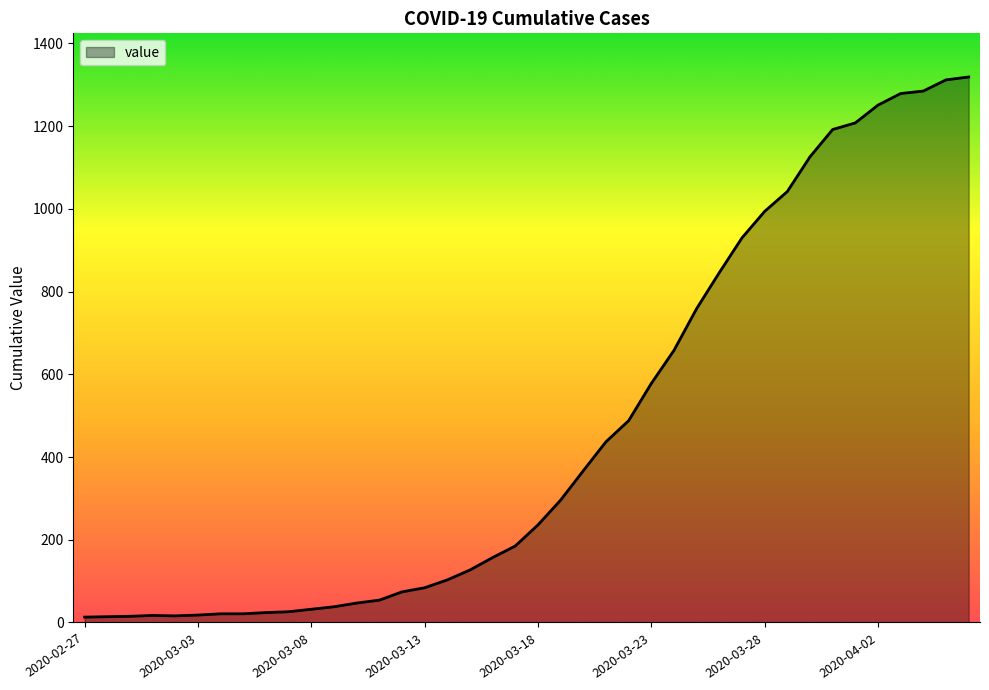

What is the difference between the maximum and minimum values?

1306